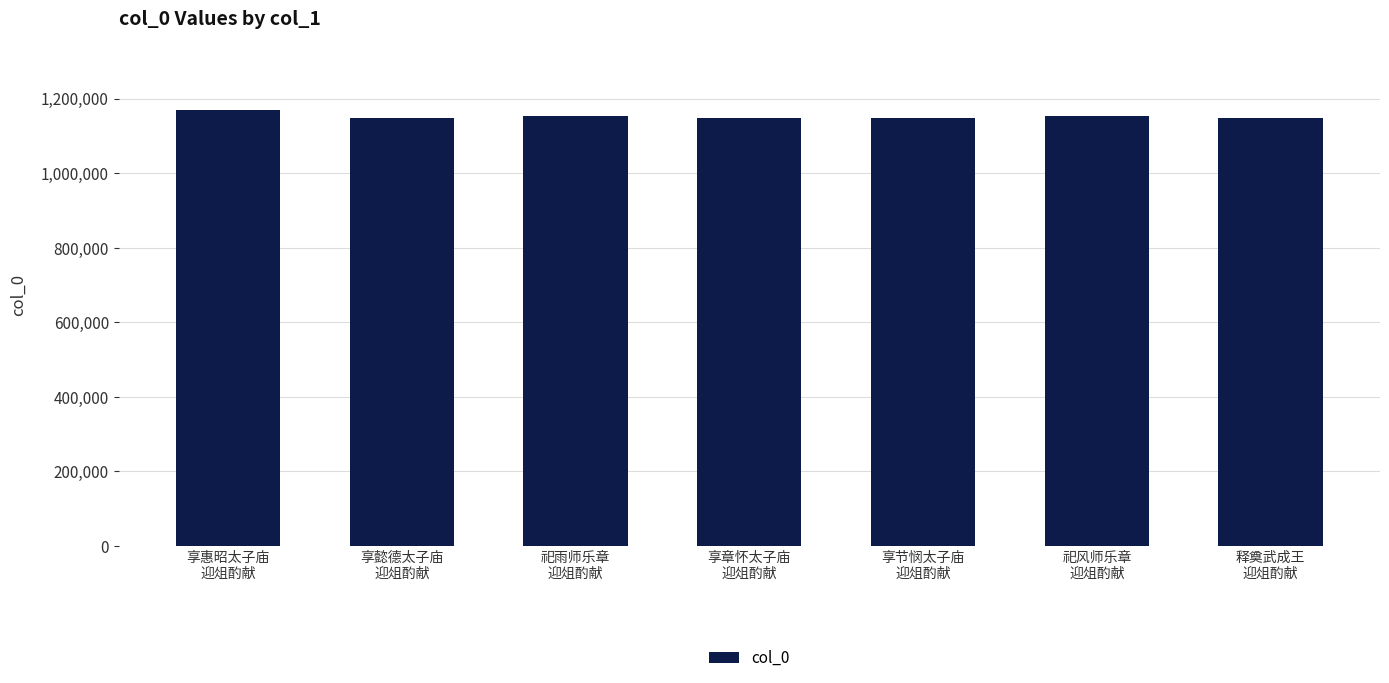

What is the value of the 7th bar from the left?

1147715